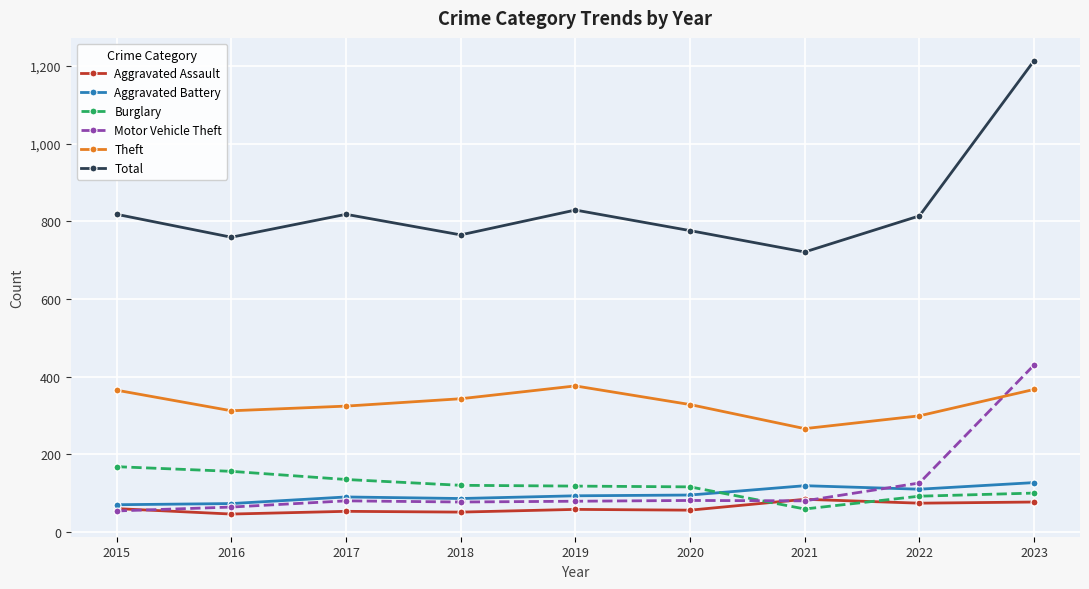

What is the difference between the maximum and minimum values in the Aggravated Battery series?

57